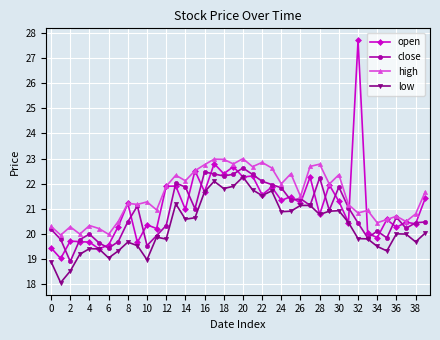

True or false: low and high cross at least once.

False